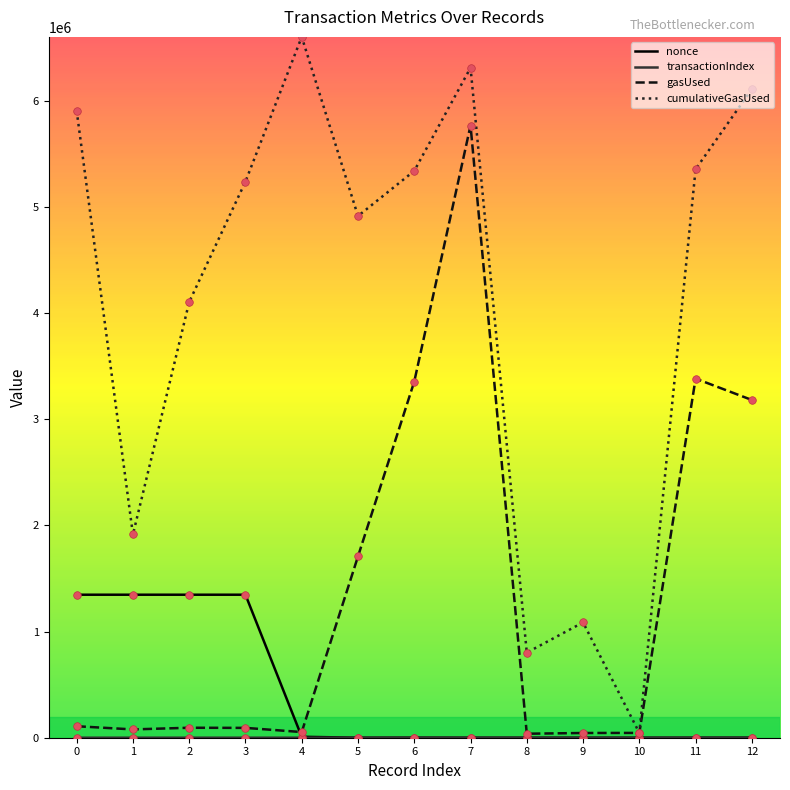

At how many categories does at least one series exceed 6451625?

1